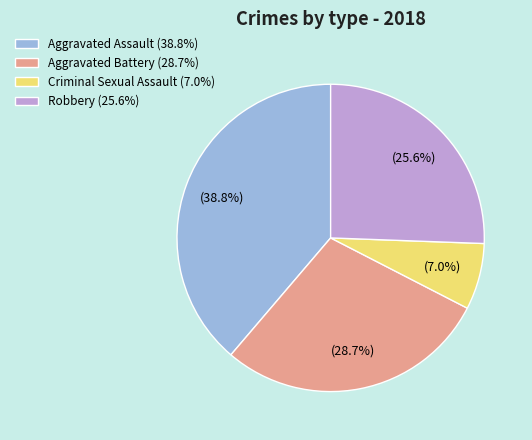

To the nearest percent, what is the combined percentage of Robbery and Aggravated Assault?

64%